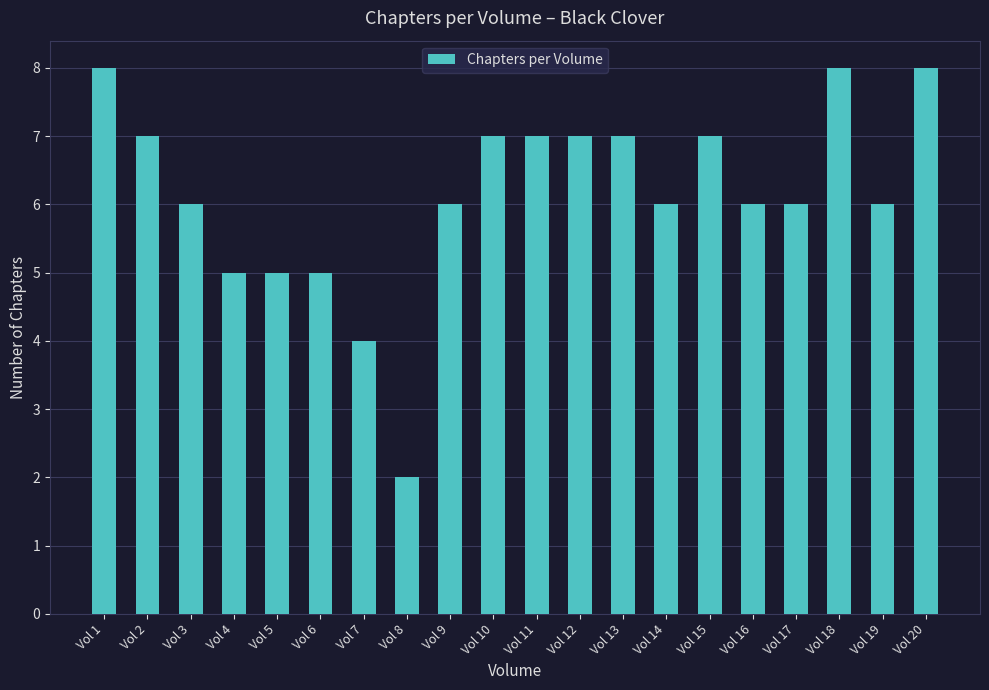

What is the smallest value displayed?

2